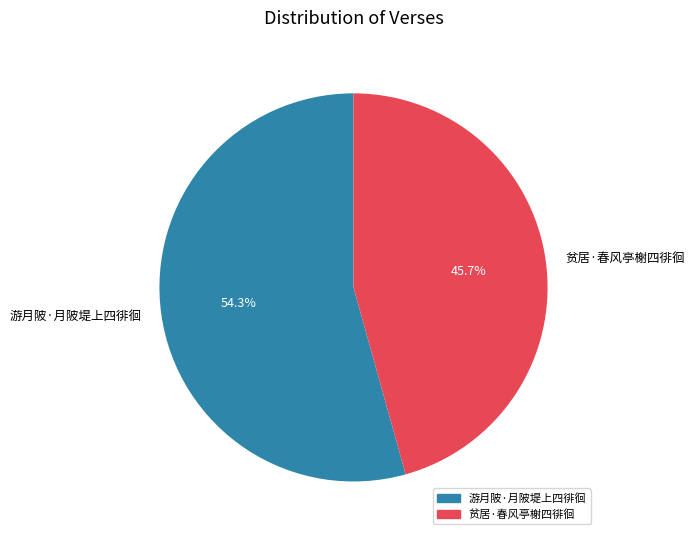

Is it true that 游月陂·月陂堤上四徘徊 is 54% of the pie?

True